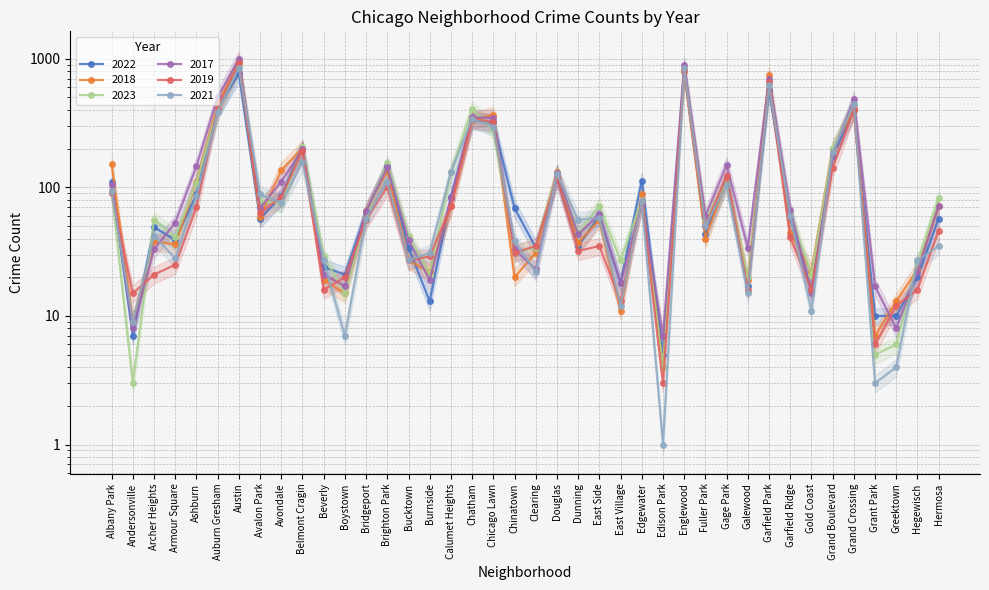

Which series changed the most between Douglas and Gage Park?

2021